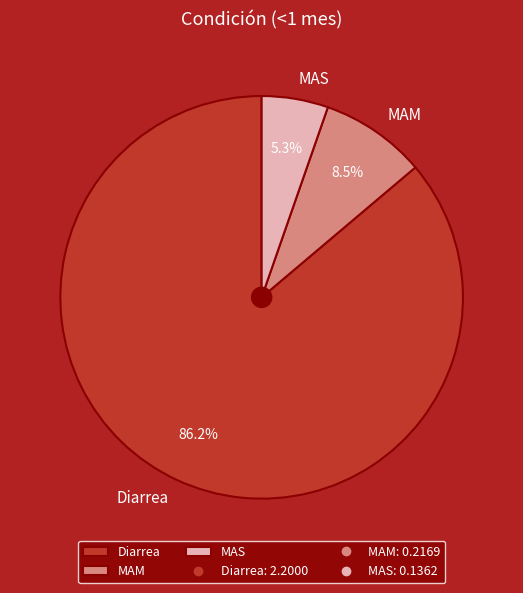

What is the total percentage of MAM and Diarrea?

94.7%